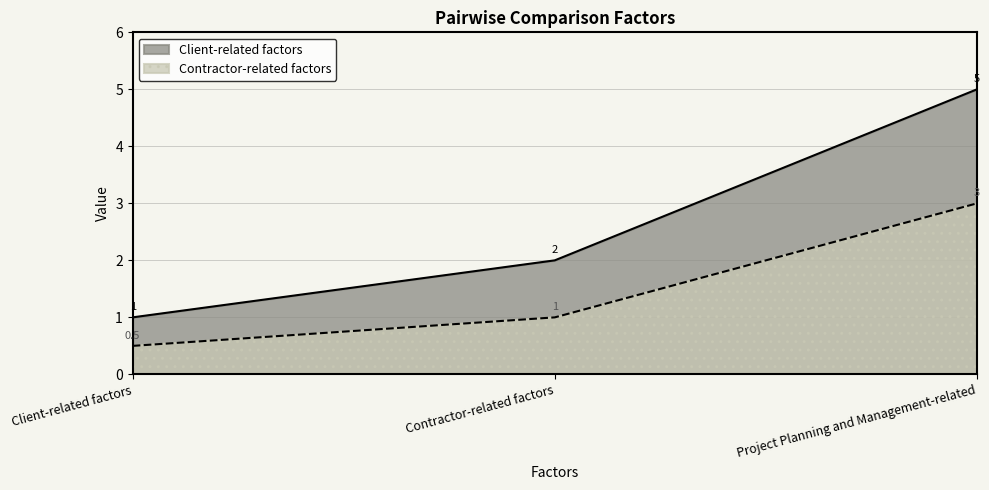

The value of Client-related factors at Client-related factors is 1.0. True or false?

True